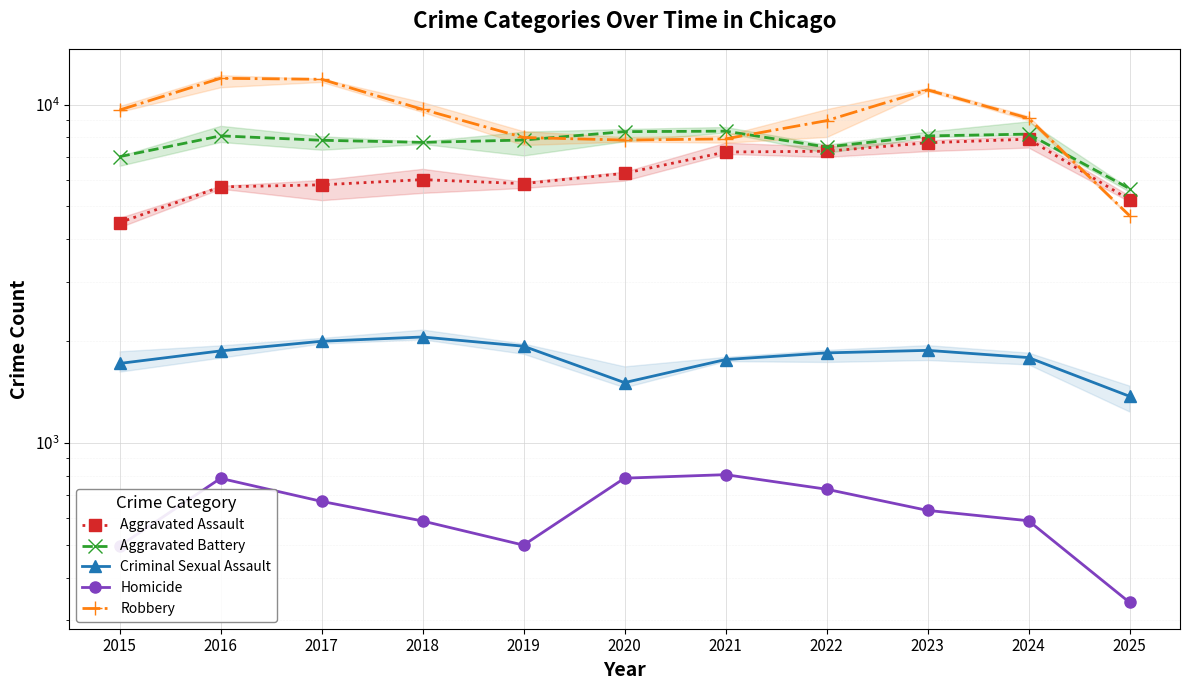

Which series has the largest total across all categories?

Robbery